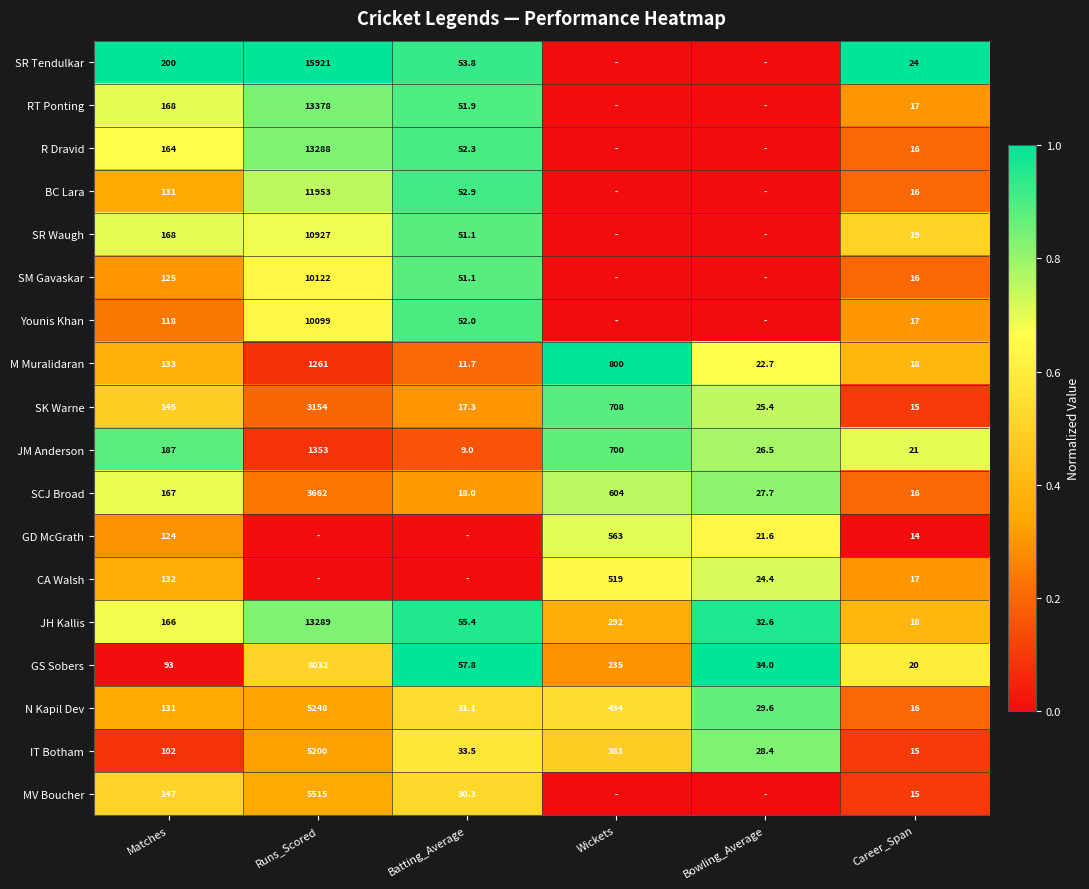

What is the sum of the M Muralidaran values at Bowling_Average and Batting_Average?

34.4